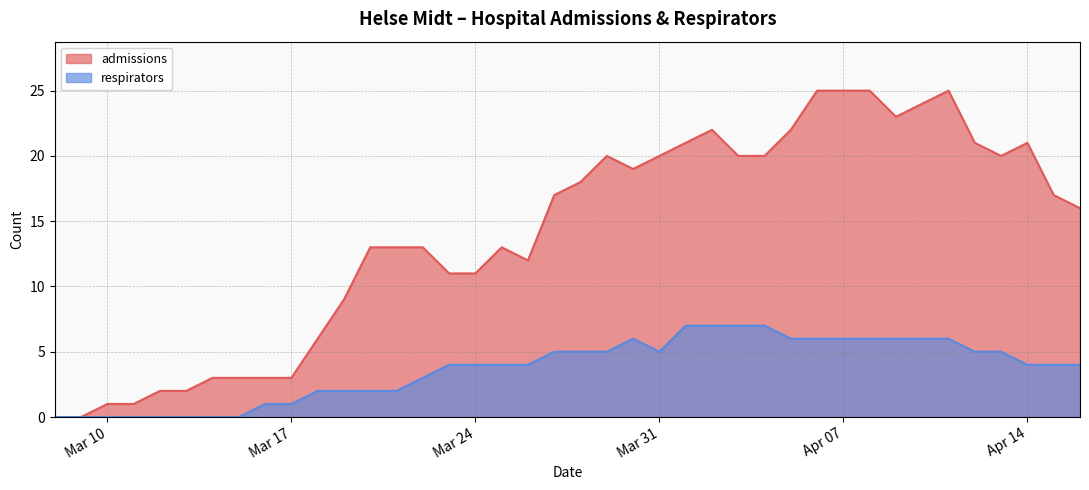

At which label does respirators reach its peak?

2020-04-01